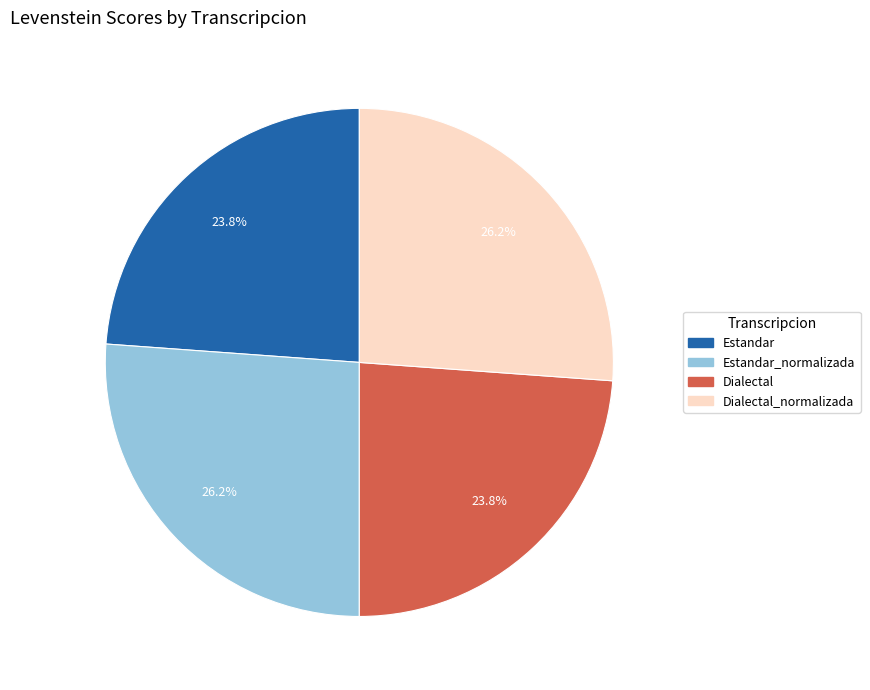

Combined, what portion of the pie is Estandar and Dialectal_normalizada?

50.0%